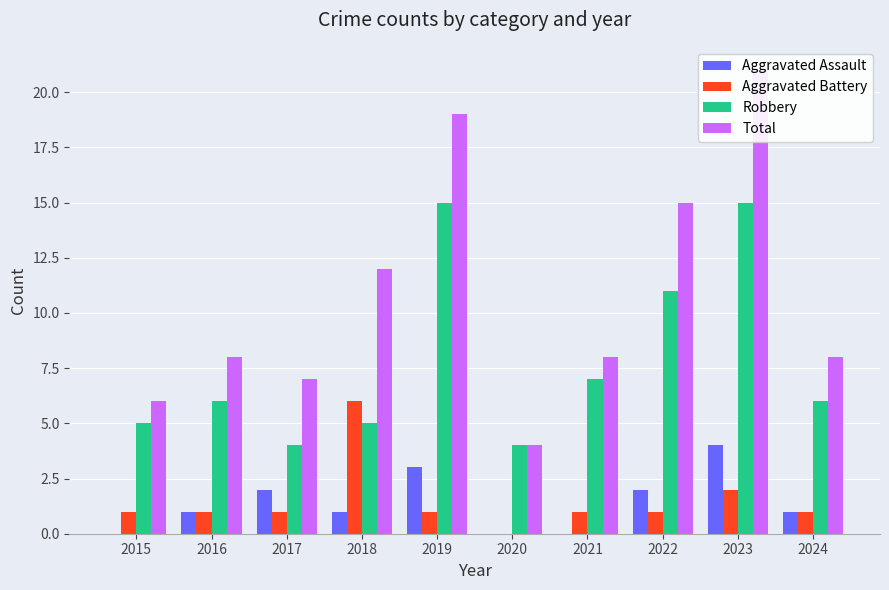

Is it true that Aggravated Assault equals 1 at 2019?

False